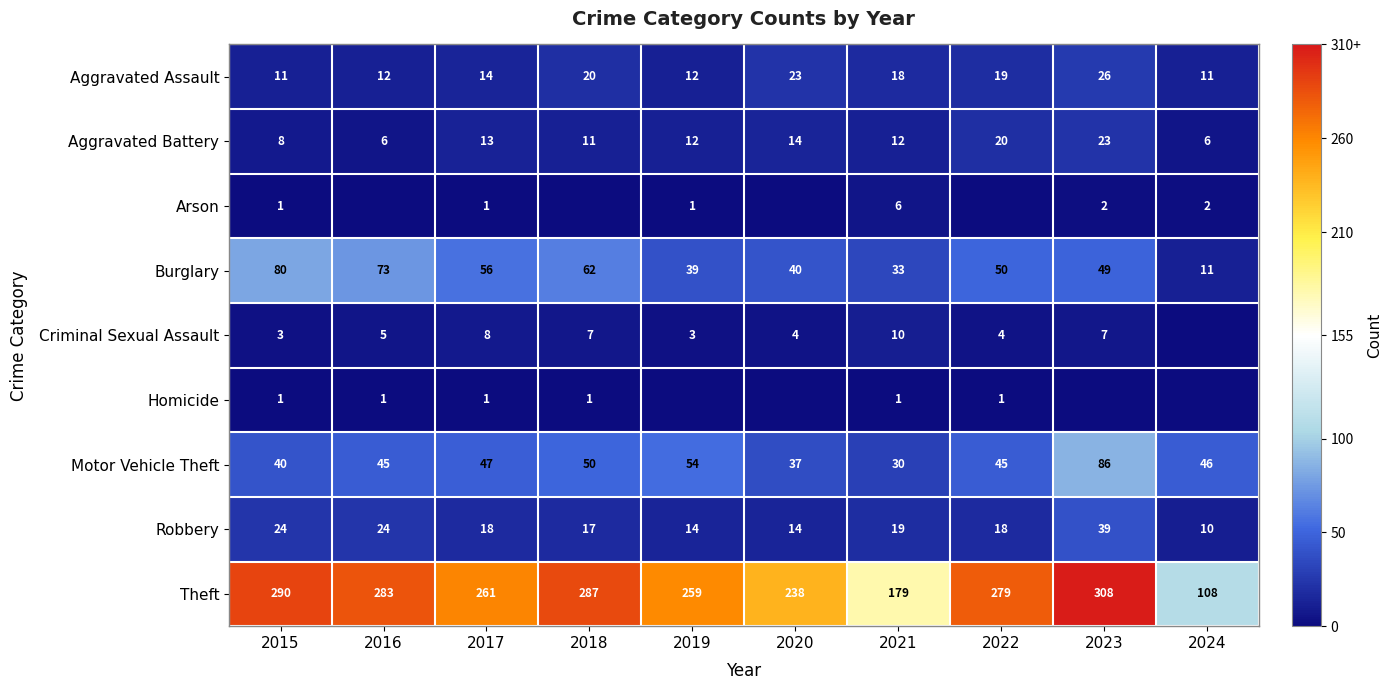

At how many categories does at least one series exceed 11?

10